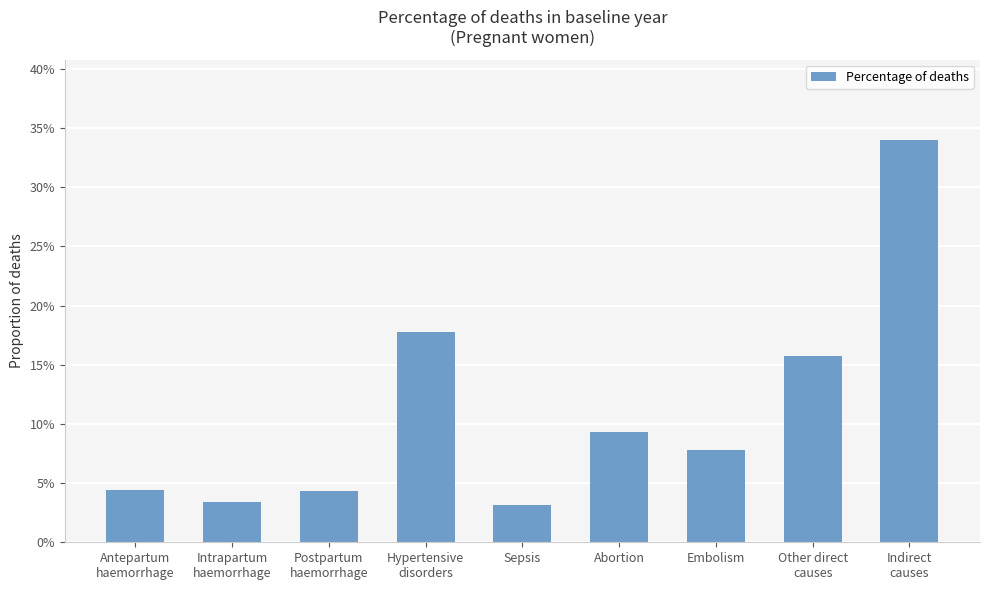

Rank the categories by value from highest to lowest.

Indirect
causes, Hypertensive
disorders, Other direct
causes, Abortion, Embolism, Antepartum
haemorrhage, Postpartum
haemorrhage, Intrapartum
haemorrhage, Sepsis